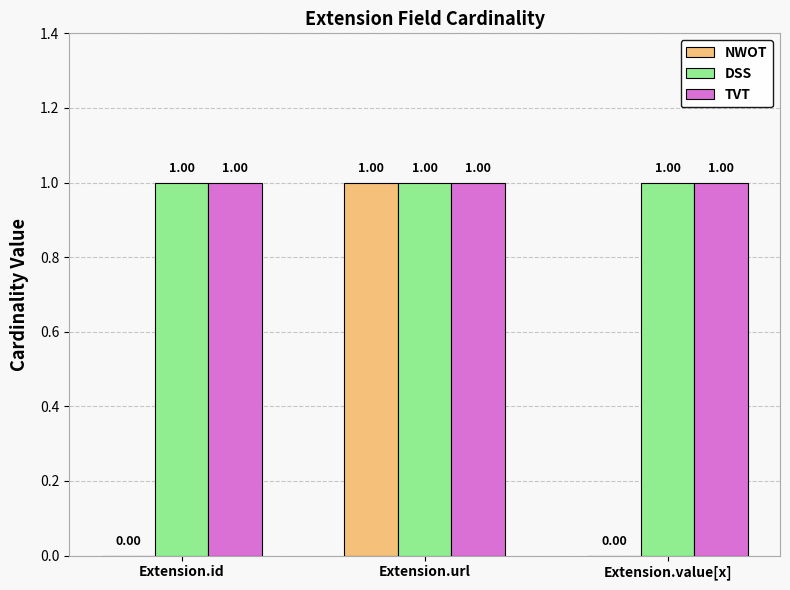

What is the sum of all TVT values?

3